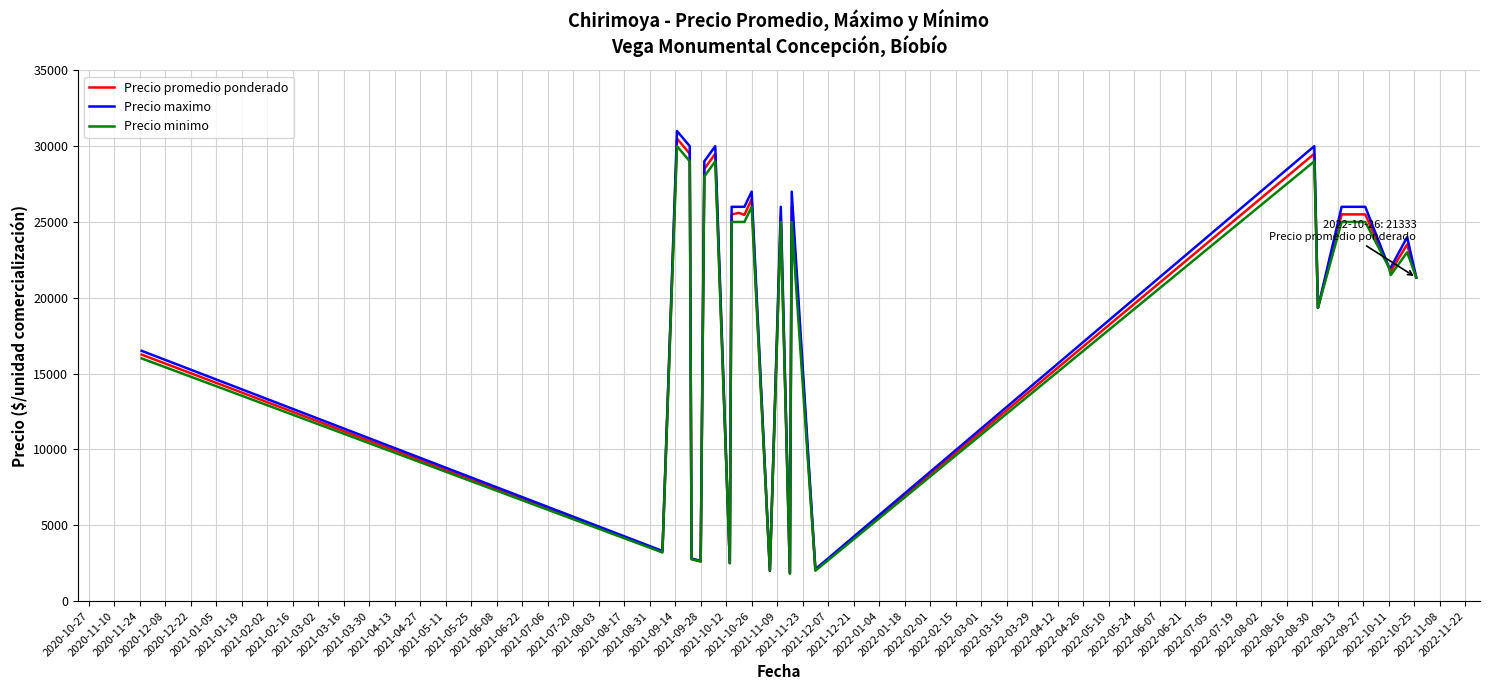

What is the maximum value for Precio maximo?

31000.0